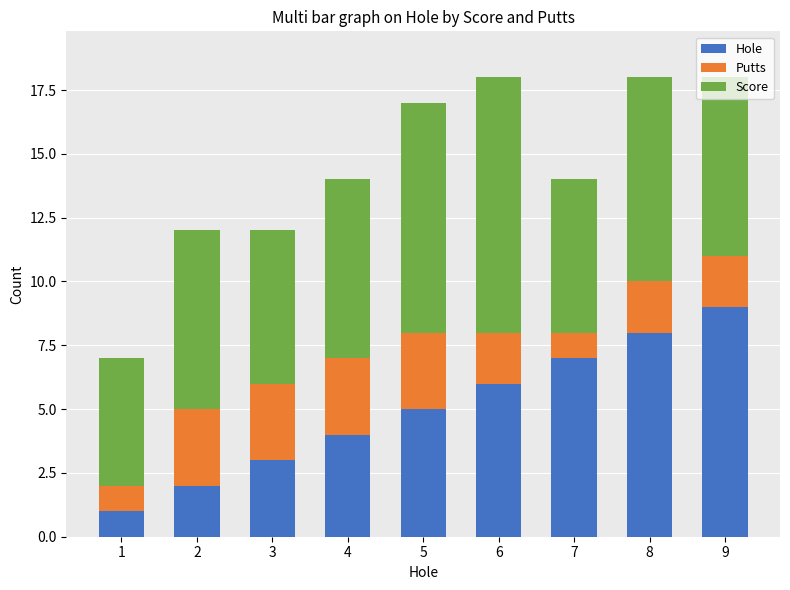

The Hole series shows 12 at 8. True or false?

False